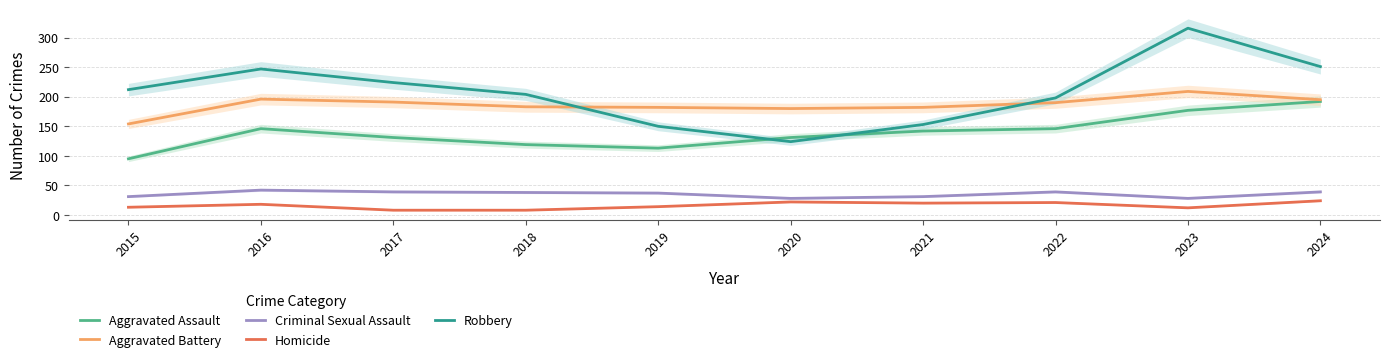

True or false: Aggravated Battery and Criminal Sexual Assault intersect in this chart.

False